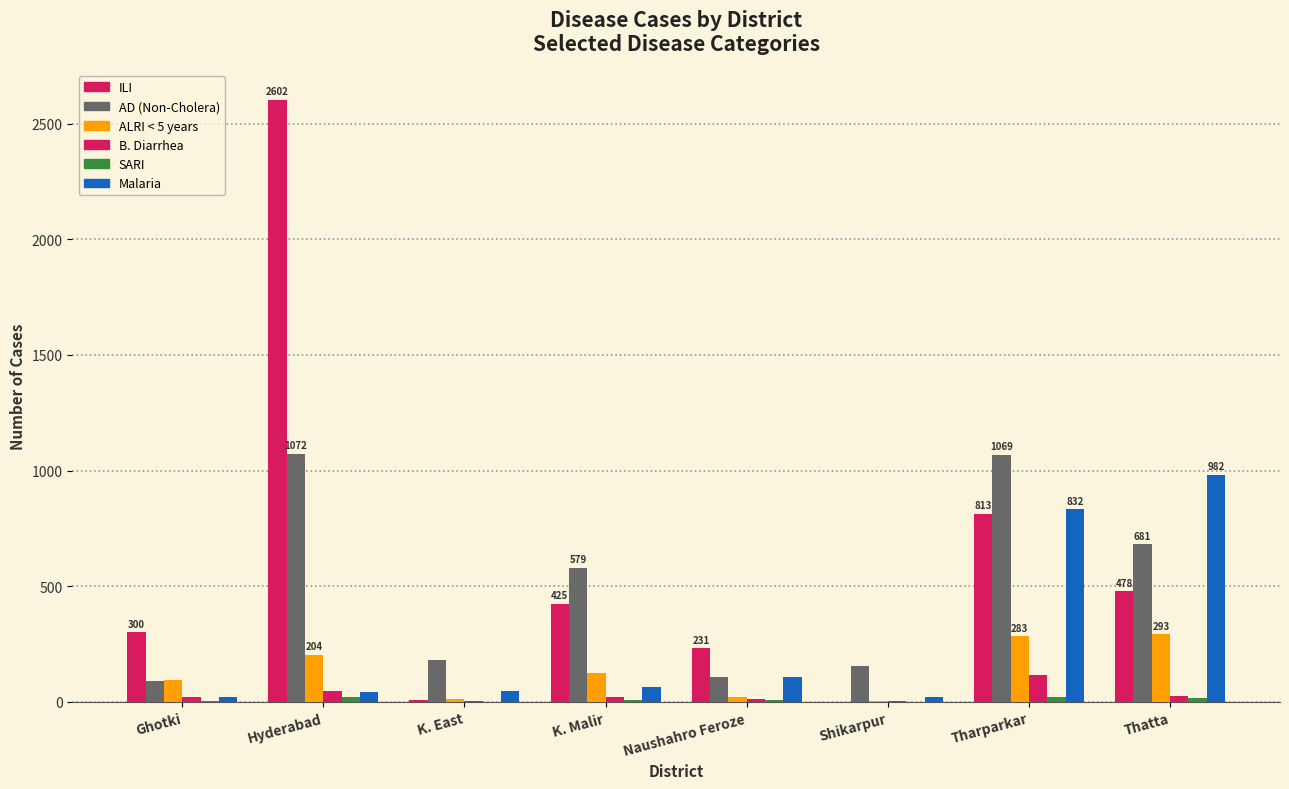

Where is Malaria nearest to the value 502?

Tharparkar